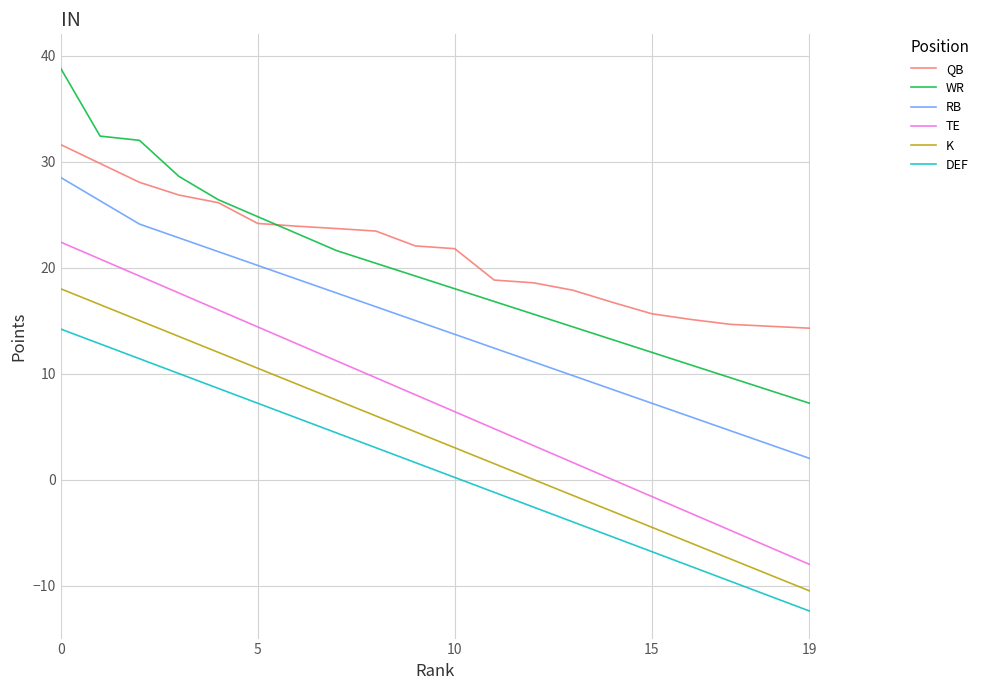

What is the maximum value for QB?

31.6